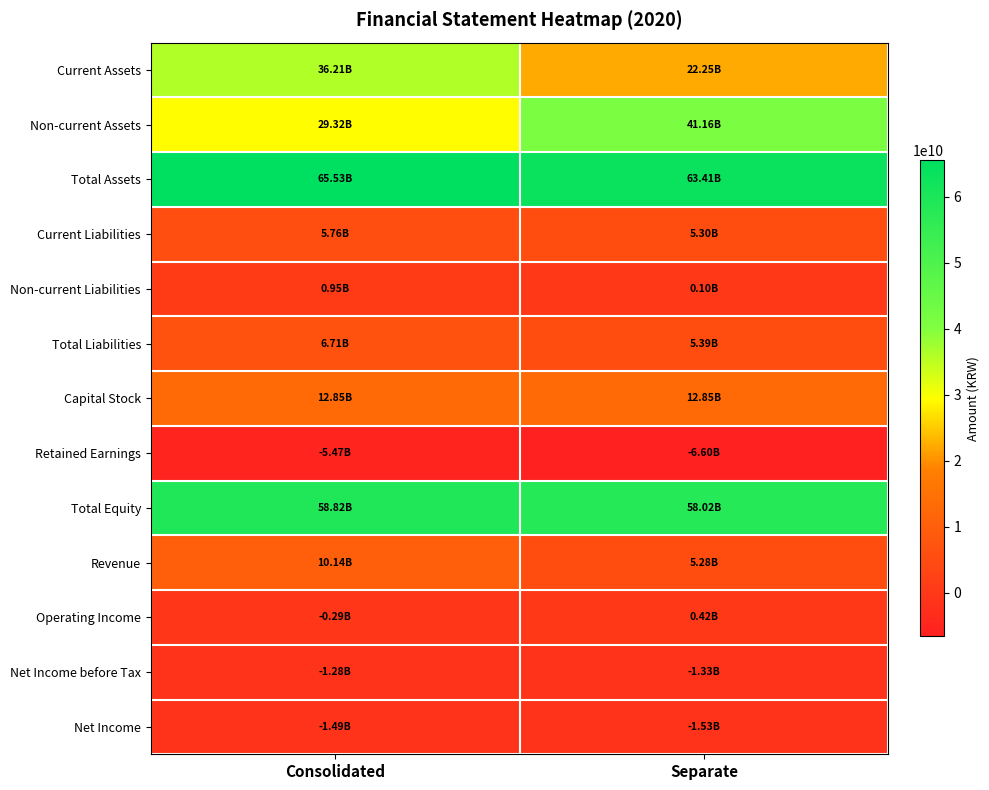

Which series changed the most between Consolidated and Separate?

Current Assets